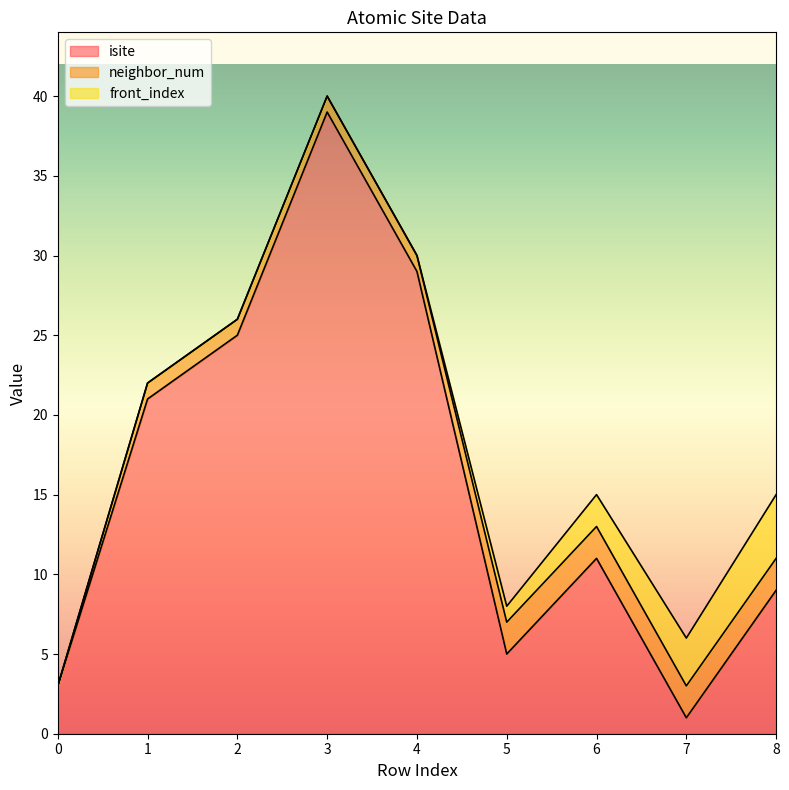

What is the total value across all series at 6?

15